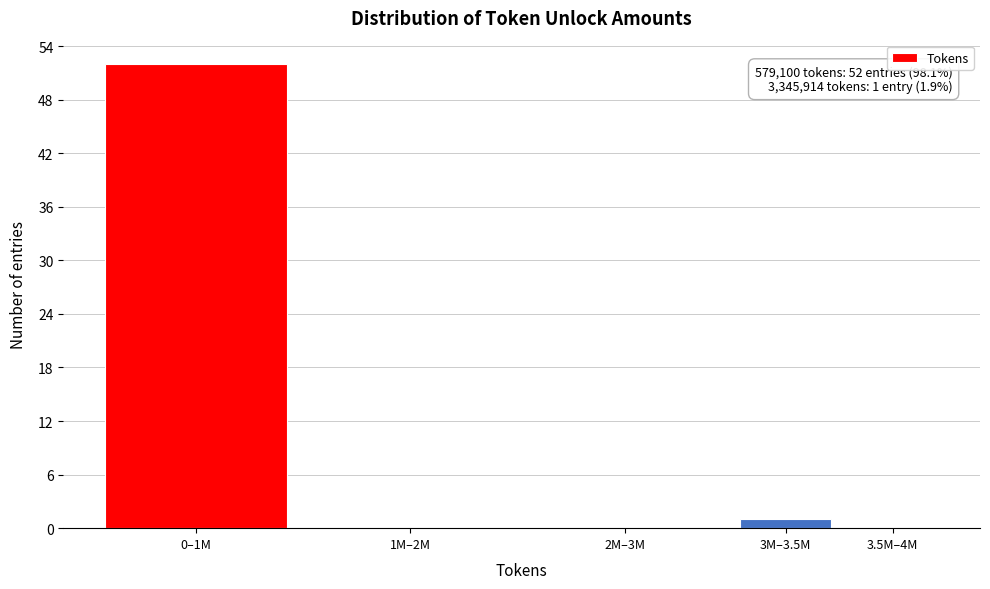

Reading left to right, extract all data points from this chart.

0–1M=52	1M–2M=0	2M–3M=0	3M–3.5M=1	3.5M–4M=0